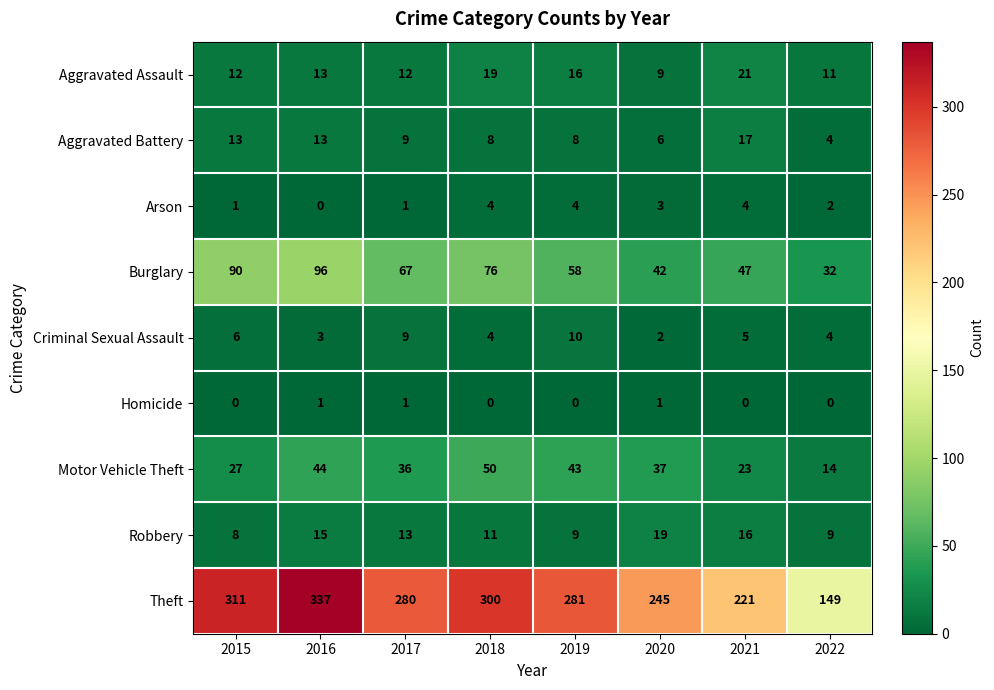

Which series changed the most between 2015 and 2020?

Theft